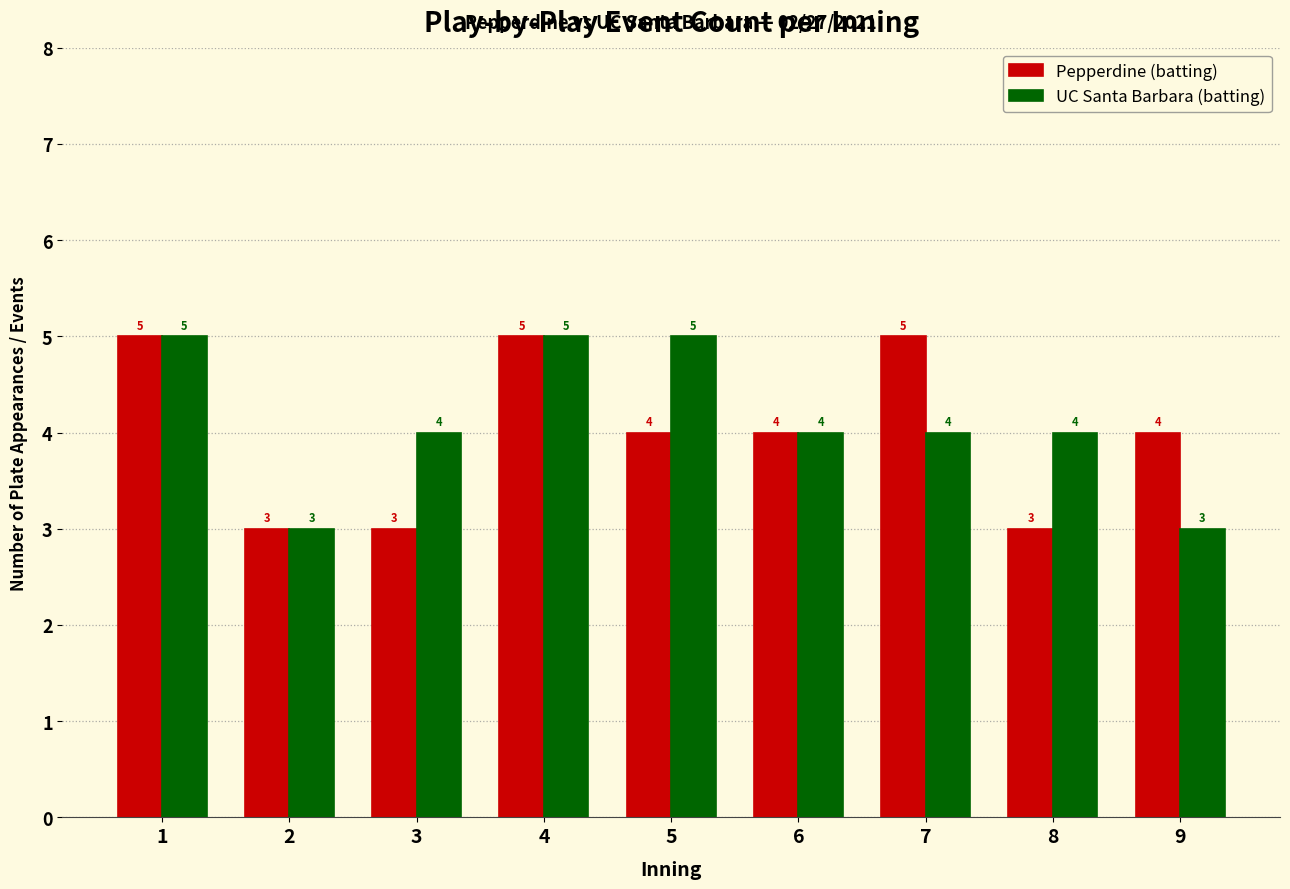

Reading left to right, transcribe all the data shown in this chart.

Pepperdine (batting): 1=5	2=3	3=3	4=5	5=4	6=4	7=5	8=3	9=4
UC Santa Barbara (batting): 1=5	2=3	3=4	4=5	5=5	6=4	7=4	8=4	9=3